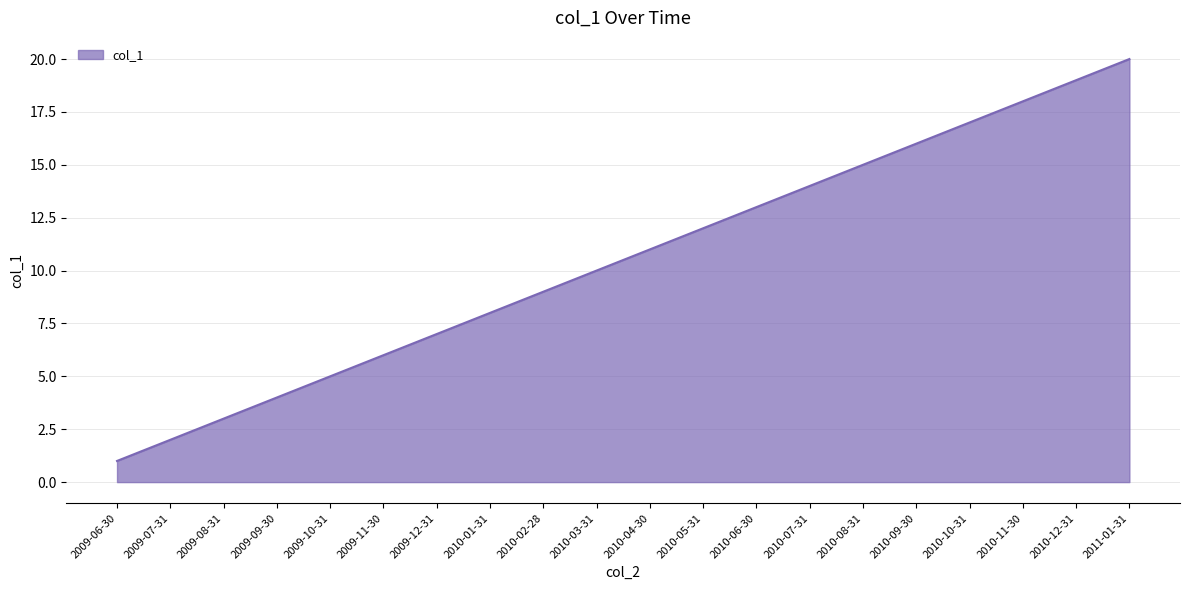

Reading right to left, extract all data points from this chart.

2011-01-31=20	2010-12-31=19	2010-11-30=18	2010-10-31=17	2010-09-30=16	2010-08-31=15	2010-07-31=14	2010-06-30=13	2010-05-31=12	2010-04-30=11	2010-03-31=10	2010-02-28=9	2010-01-31=8	2009-12-31=7	2009-11-30=6	2009-10-31=5	2009-09-30=4	2009-08-31=3	2009-07-31=2	2009-06-30=1